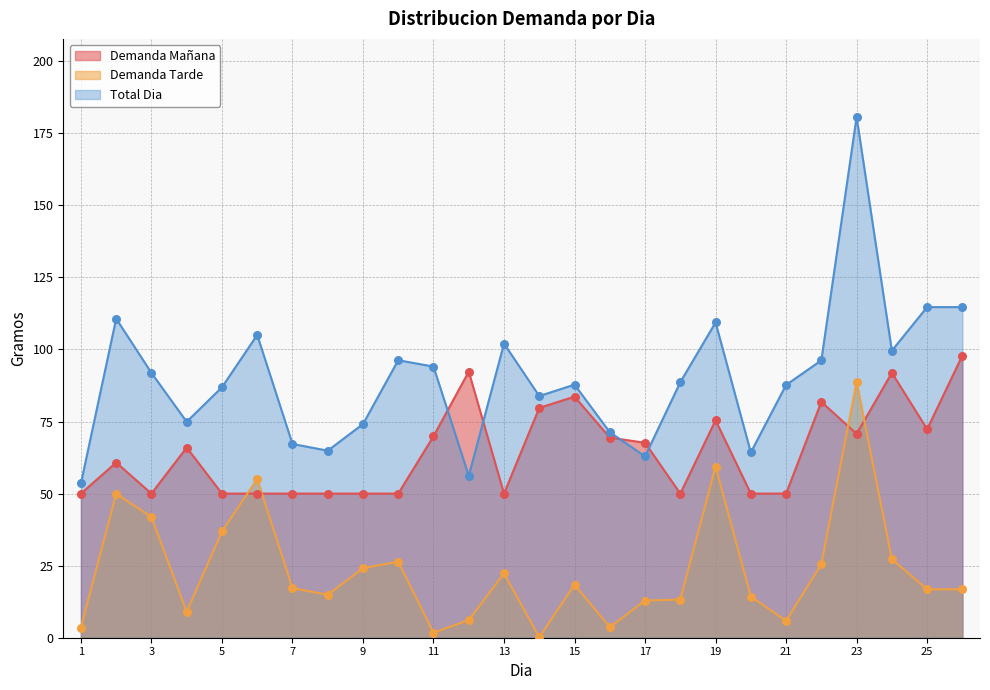

What are all the series names shown in the legend?

Demanda Mañana, Demanda Tarde, Total Dia